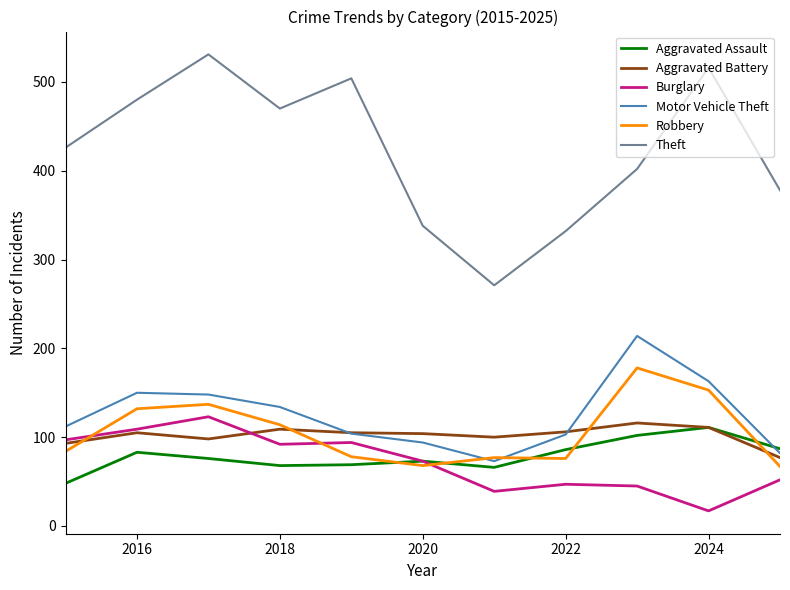

Which series has the largest total across all categories?

Theft